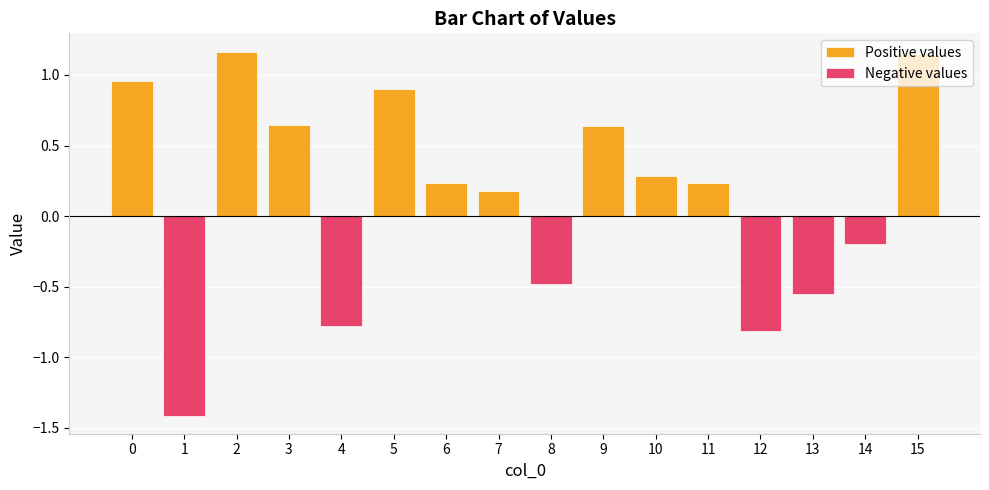

What is the difference between the second highest and second lowest values in the Positive values series?

1.1